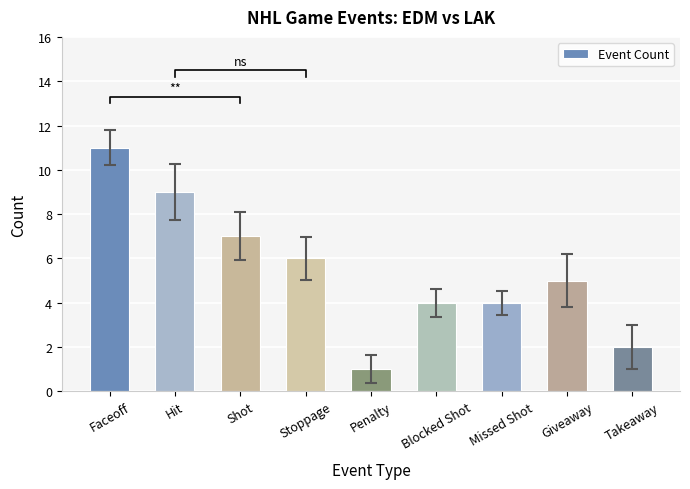

Reading right to left, list all the values displayed in this chart.

2	5	4	4	1	6	7	9	11